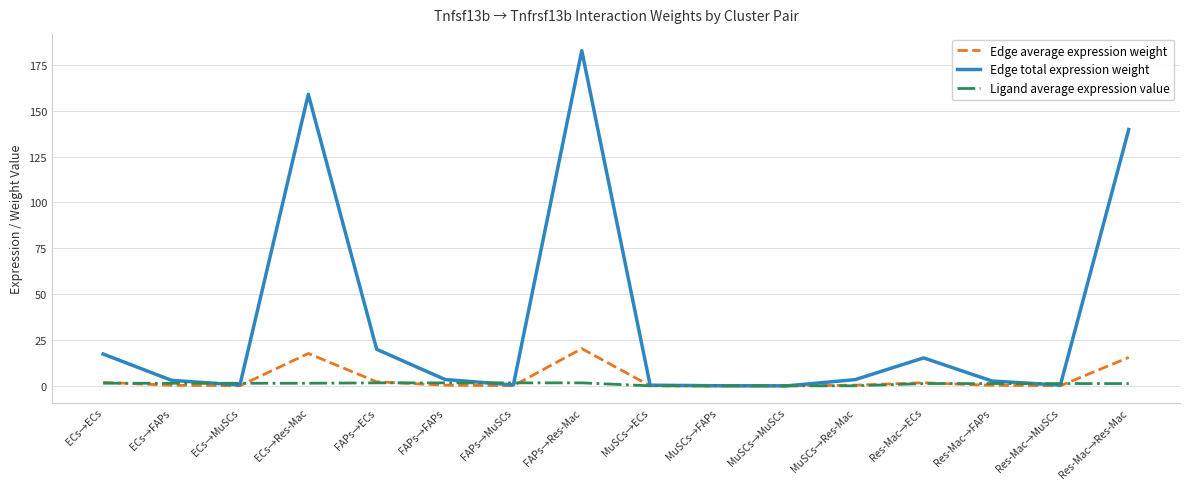

At how many categories does at least one series exceed 25?

3